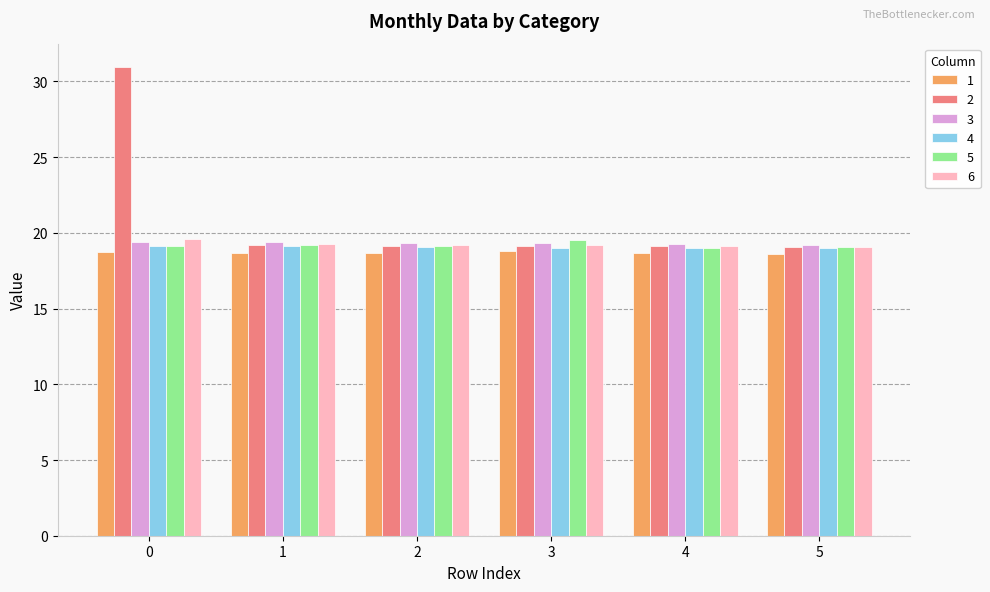

Which series has the widest spread of values?

2